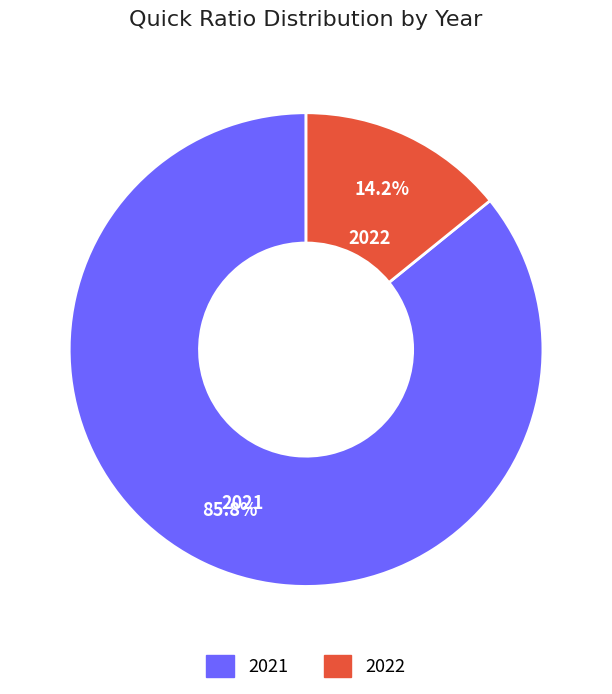

Which category has the smallest portion of the pie?

2022